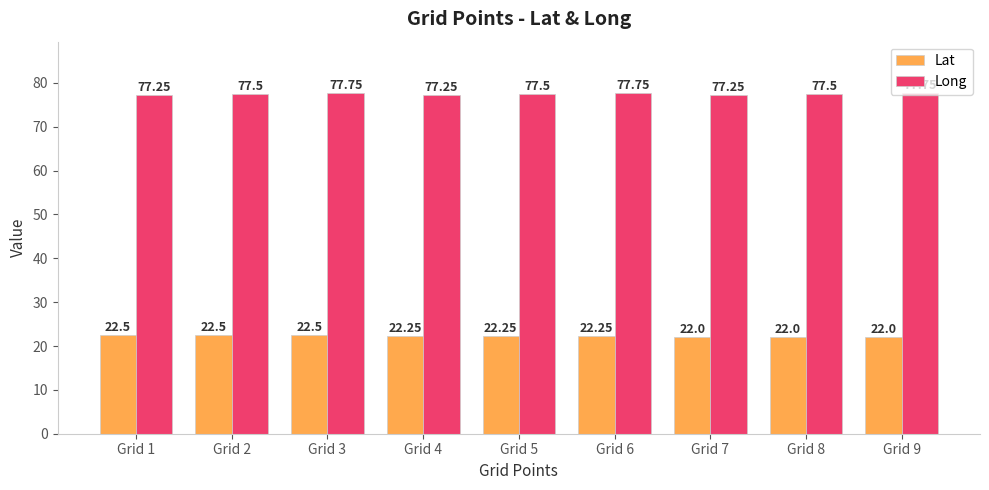

How many groups of bars are there?

9